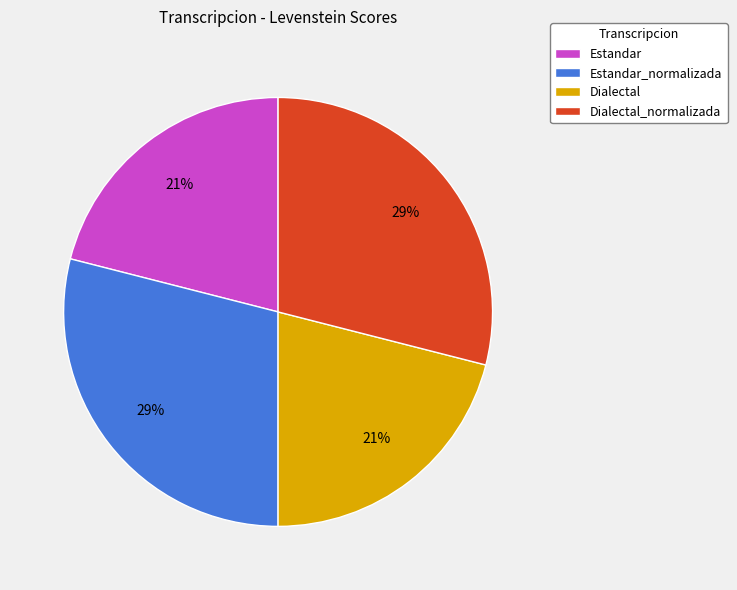

Is Estandar the majority of the pie?

No